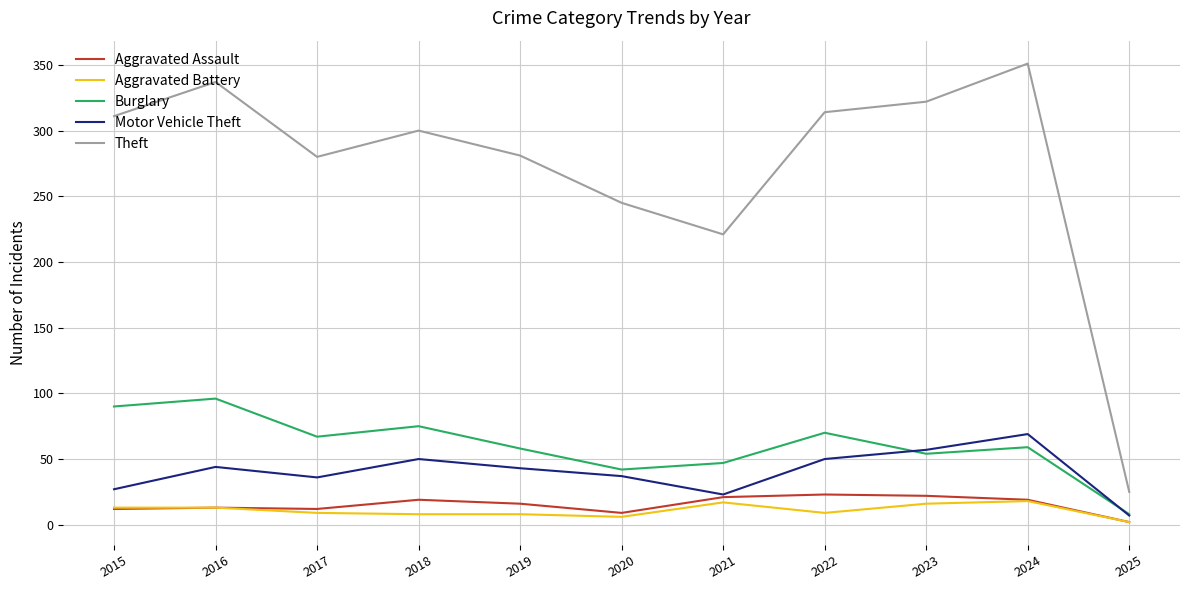

True or false: Theft and Burglary intersect in this chart.

False